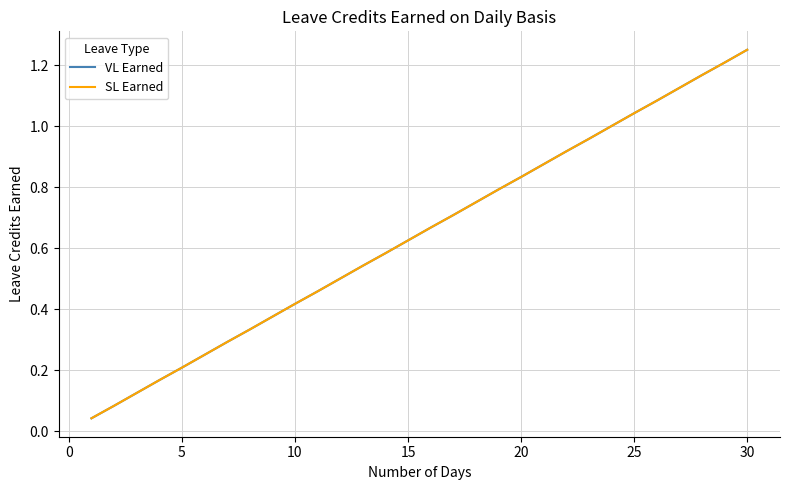

Is this an area chart (filled region under the line)?

No